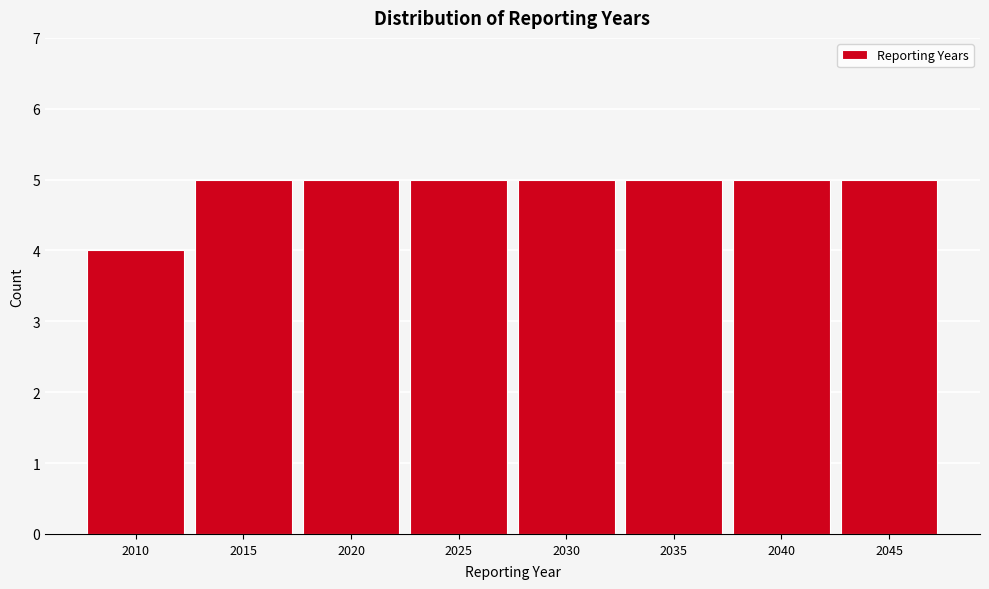

Reading left to right, what are all the values shown in this chart?

4	5	5	5	5	5	5	5